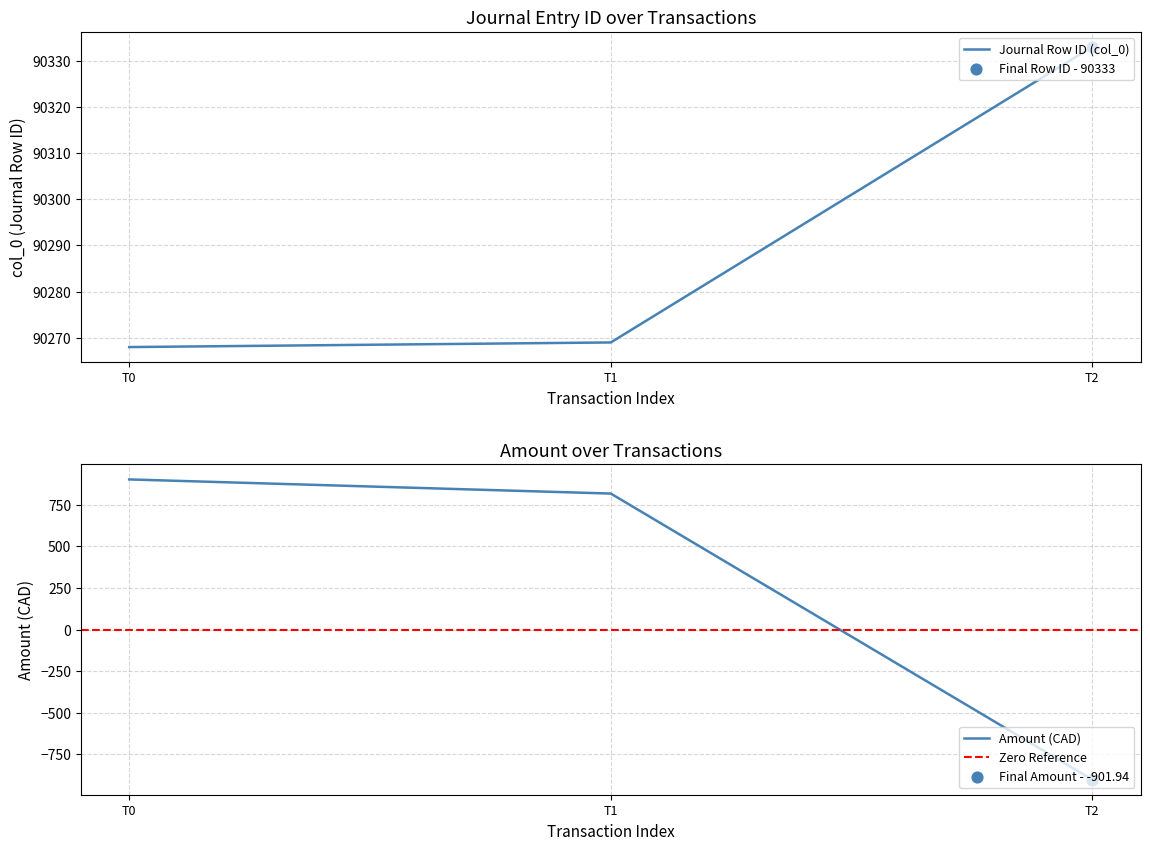

Which series reaches the maximum Y coordinate?

col_0